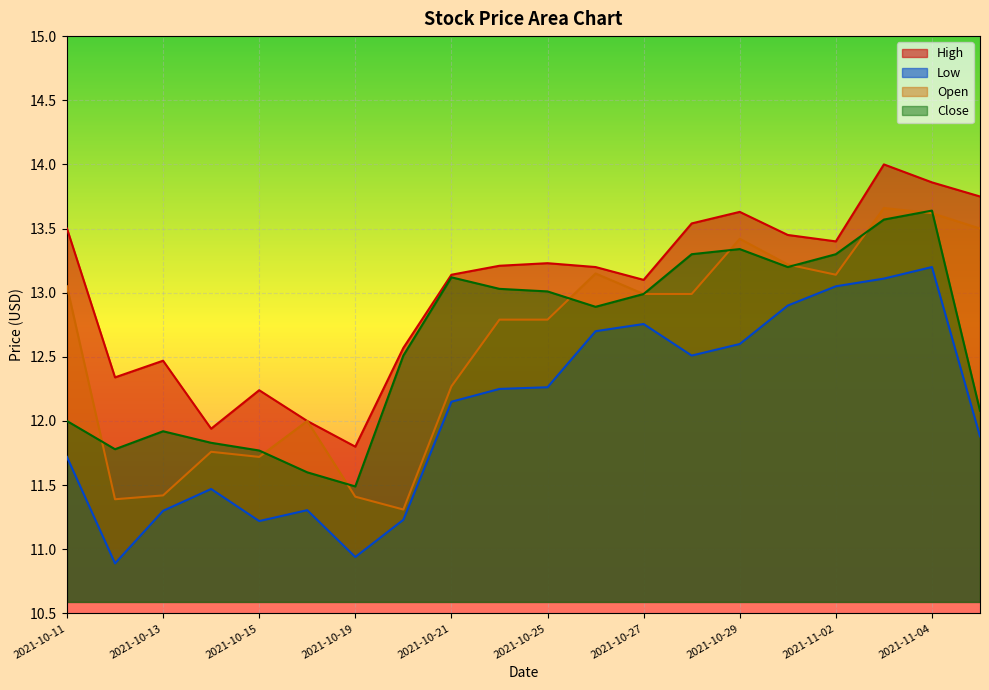

What is the total value across all series at 2021-11-05?

51.2